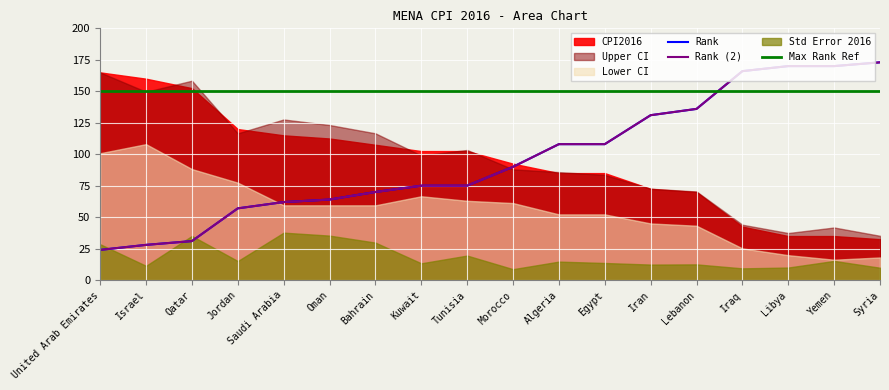

Reading right to left, what are all the values shown in this chart?

CPI2016: Syria=13.0	Yemen=14.0	Libya=14.0	Iraq=17.0	Lebanon=28.0	Iran=29.0	Egypt=34.0	Algeria=34.0	Morocco=37.0	Tunisia=41.0	Kuwait=41.0	Bahrain=43.0	Oman=45.0	Saudi Arabia=46.0	Jordan=48.0	Qatar=61.0	Israel=64.0	United Arab Emirates=66.0
Upper CI: Syria=16.0	Yemen=19.0	Libya=17.0	Iraq=20.0	Lebanon=32.0	Iran=33.0	Egypt=38.0	Algeria=39.0	Morocco=40.0	Tunisia=47.0	Kuwait=45.0	Bahrain=53.0	Oman=56.0	Saudi Arabia=58.0	Jordan=53.0	Qatar=72.0	Israel=68.0	United Arab Emirates=75.0
Lower CI: Syria=10.0	Yemen=9.0	Libya=11.0	Iraq=14.0	Lebanon=24.0	Iran=25.0	Egypt=29.0	Algeria=29.0	Morocco=34.0	Tunisia=35.0	Kuwait=37.0	Bahrain=33.0	Oman=33.0	Saudi Arabia=33.0	Jordan=43.0	Qatar=49.0	Israel=60.0	United Arab Emirates=56.0
Std Error 2016: Syria=2.0	Yemen=3.0	Libya=2.0	Iraq=1.9	Lebanon=2.5	Iran=2.5	Egypt=2.7	Algeria=2.9	Morocco=1.7	Tunisia=3.9	Kuwait=2.7	Bahrain=6.0	Oman=7.1	Saudi Arabia=7.5	Jordan=3.0	Qatar=7.0	Israel=2.3	United Arab Emirates=5.7
Rank: Syria=173.0	Yemen=170.0	Libya=170.0	Iraq=166.0	Lebanon=136.0	Iran=131.0	Egypt=108.0	Algeria=108.0	Morocco=90.0	Tunisia=75.0	Kuwait=75.0	Bahrain=70.0	Oman=64.0	Saudi Arabia=62.0	Jordan=57.0	Qatar=31.0	Israel=28.0	United Arab Emirates=24.0
Rank (2): Syria=173.0	Yemen=170.0	Libya=170.0	Iraq=166.0	Lebanon=136.0	Iran=131.0	Egypt=108.0	Algeria=108.0	Morocco=90.0	Tunisia=75.0	Kuwait=75.0	Bahrain=70.0	Oman=64.0	Saudi Arabia=62.0	Jordan=57.0	Qatar=31.0	Israel=28.0	United Arab Emirates=24.0